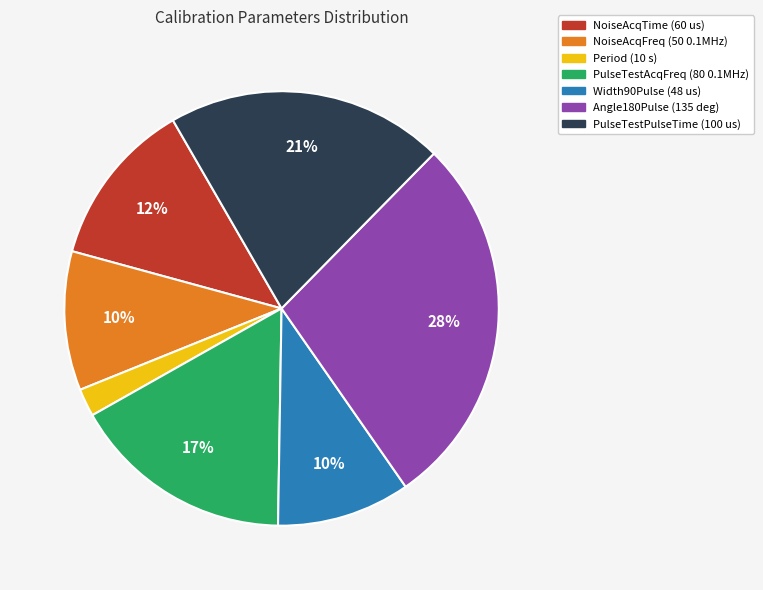

How many slices are in this pie chart?

7